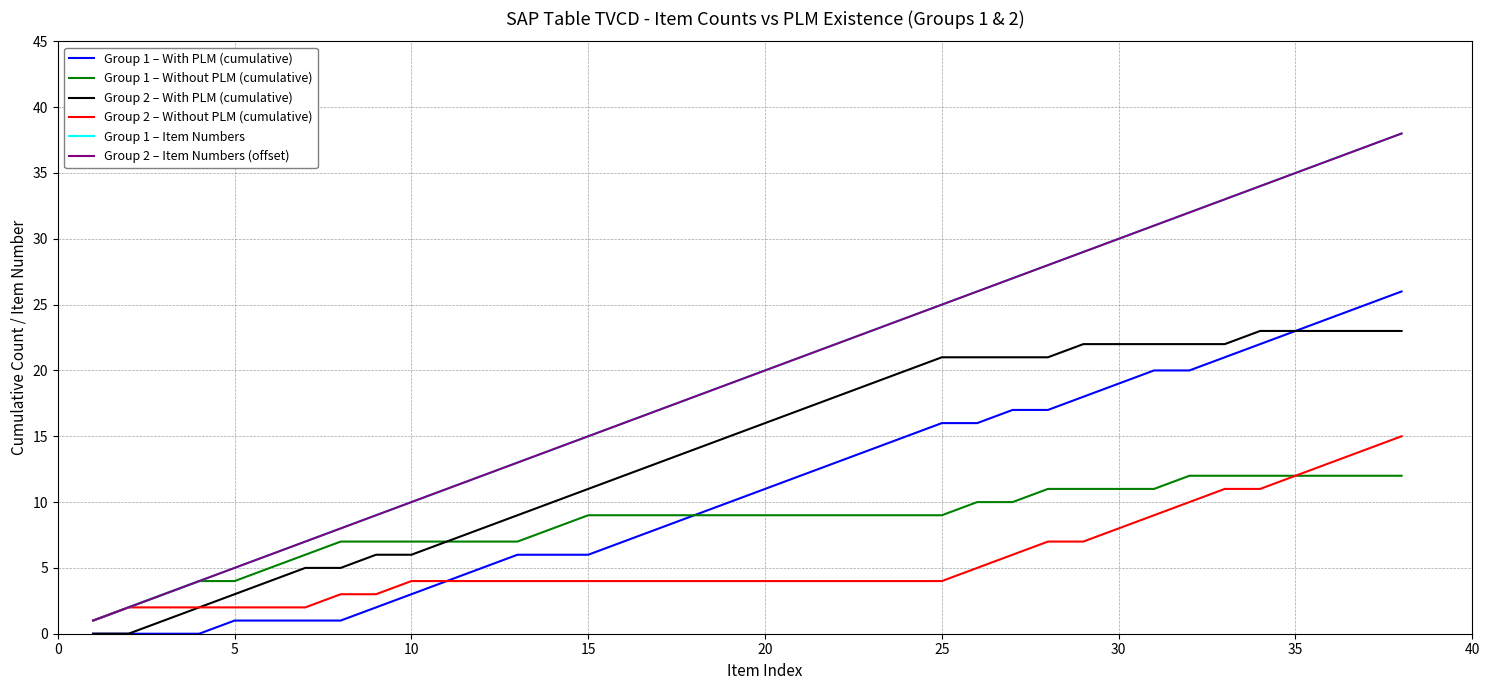

Does the chart have visible grid lines?

Yes